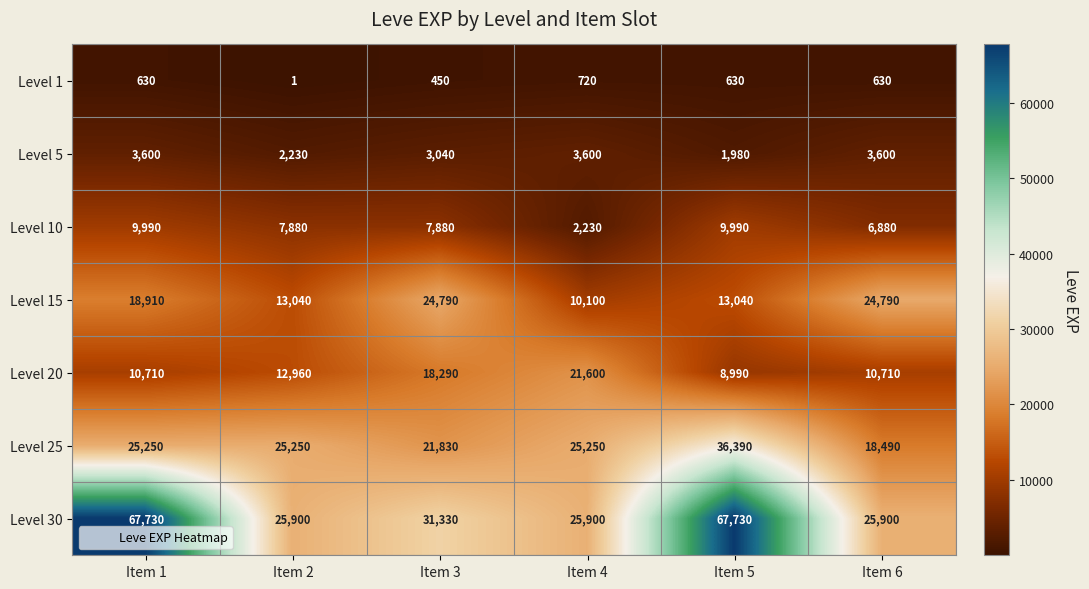

What is the difference between the Level 25 values at Item 2 and Item 5?

11140